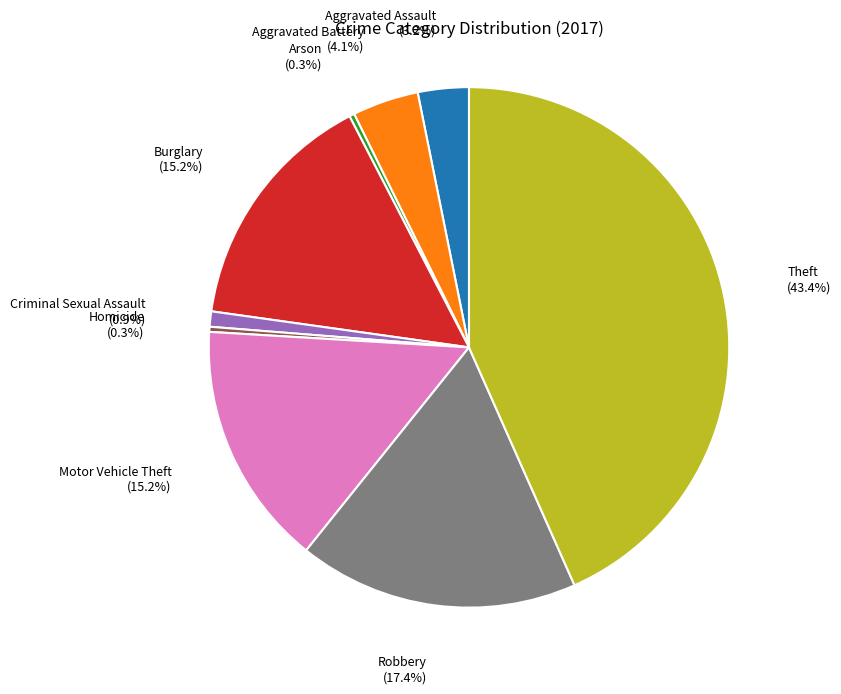

Which has a higher value, Aggravated Assault or Burglary?

Burglary